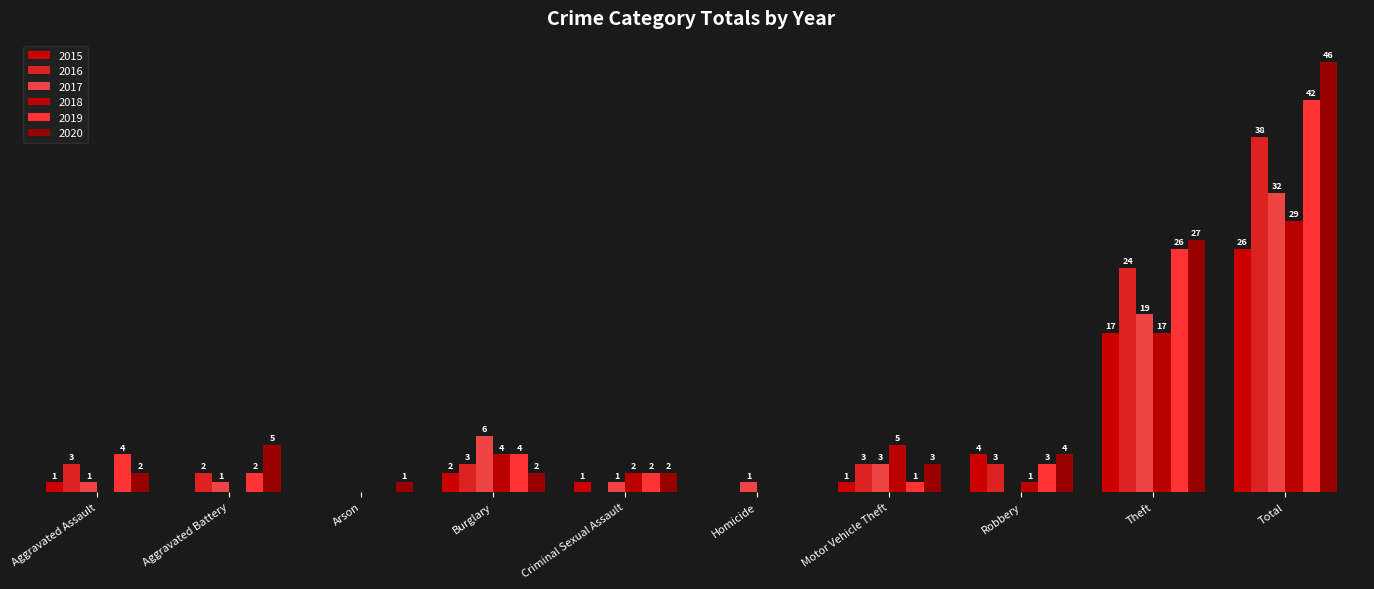

Are the bars grouped side by side (vs. stacked)?

Yes